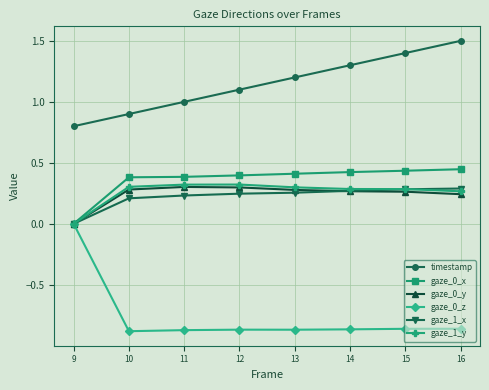

At which label does timestamp reach its minimum?

9